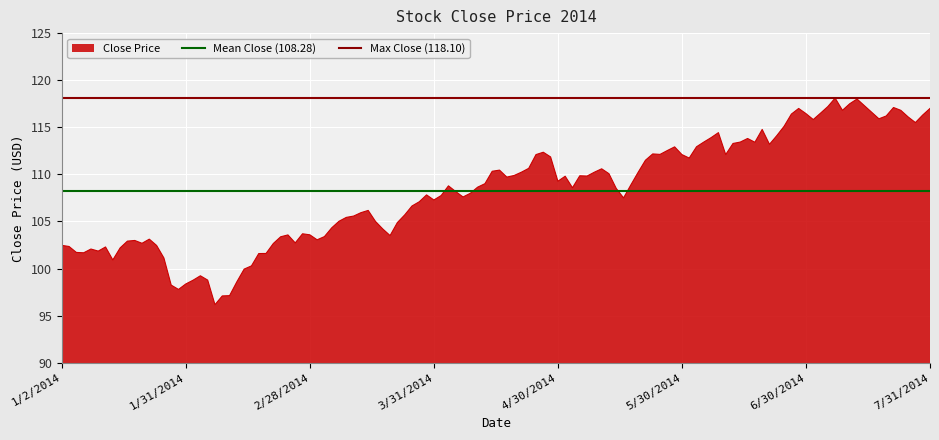

What is the average value of the Max Close (118.10) series?

118.1